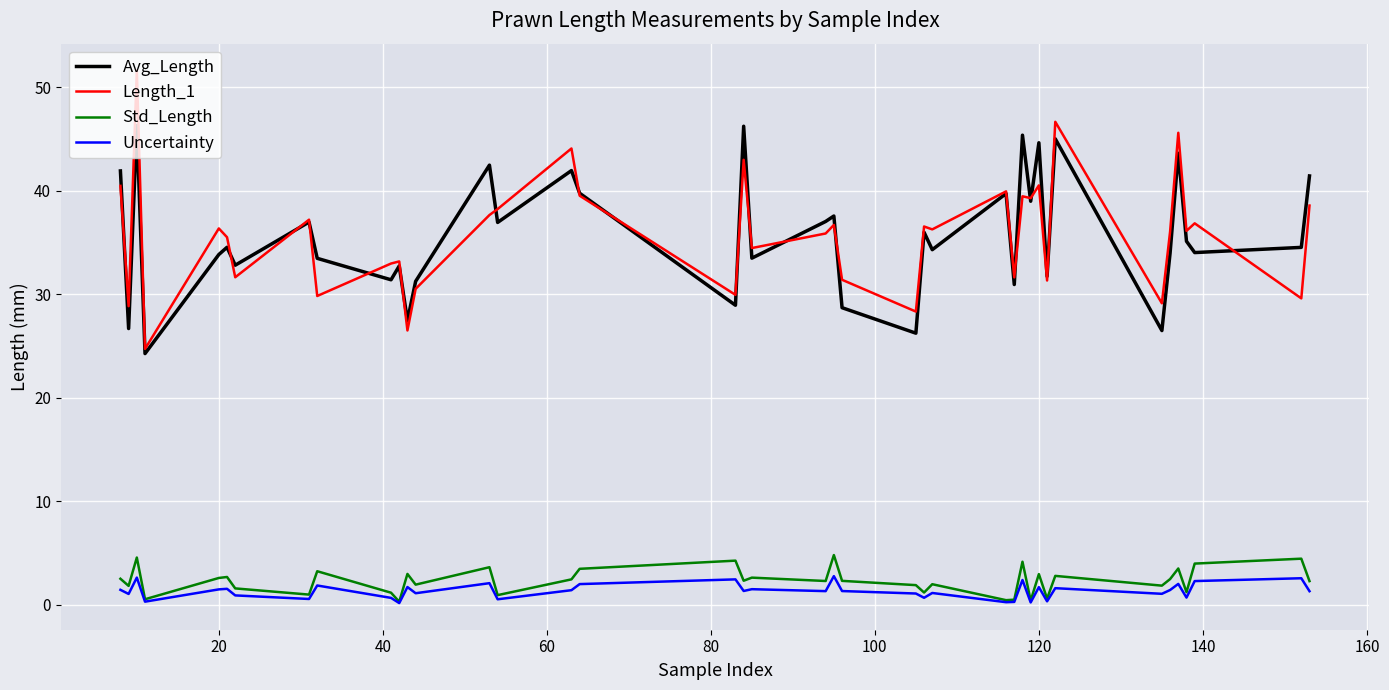

True or false: Length_1 and Uncertainty cross at least once.

False